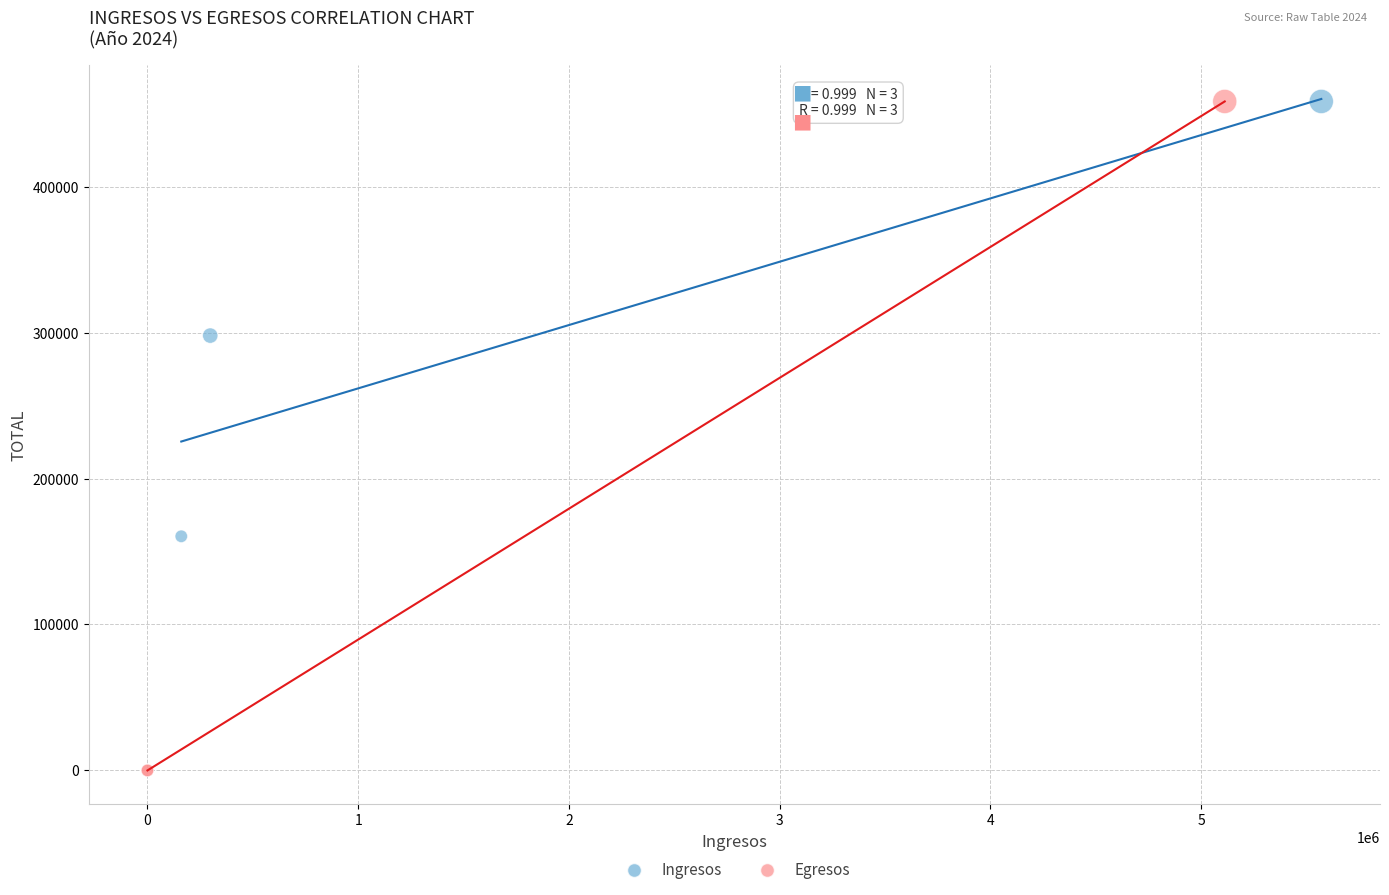

Which series contains the lowest Y value?

Egresos